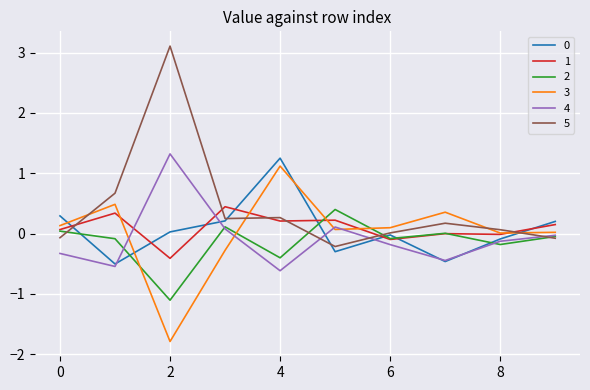

What is the minimum value shown in the chart?

-1.8